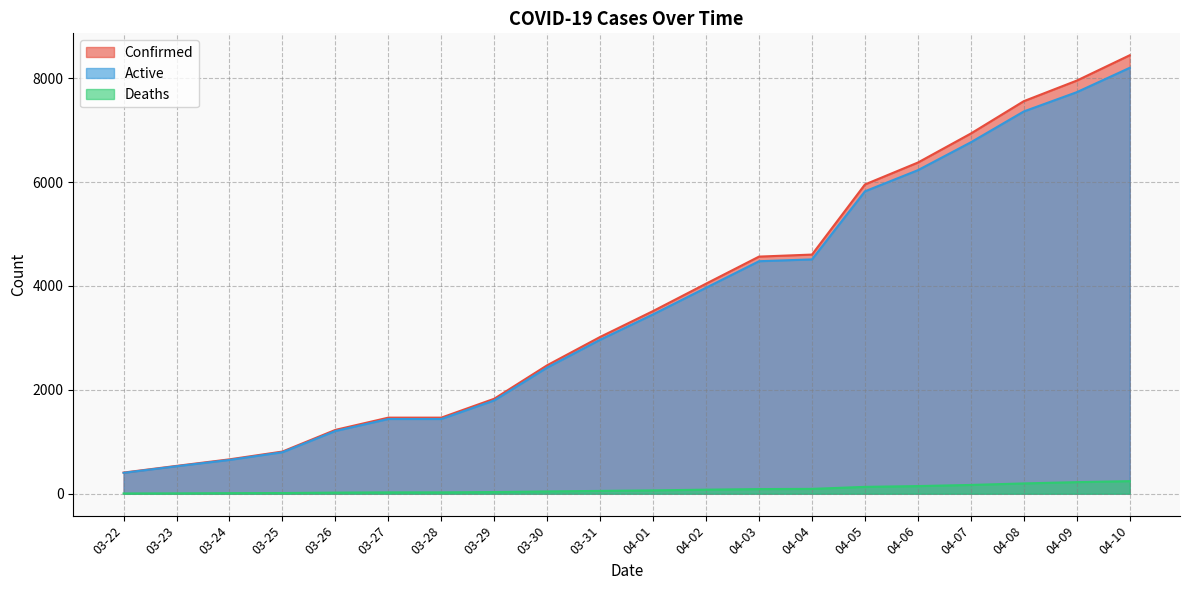

What is the label of the 10th point from the left?

03-31